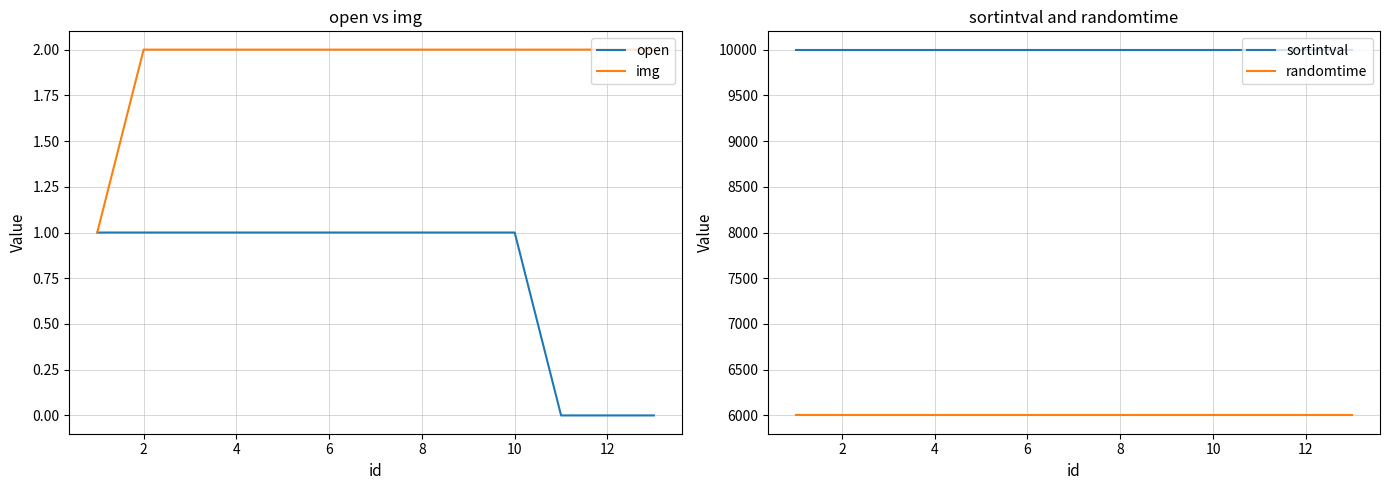

True or false: randomtime and sortintval intersect in this chart.

False